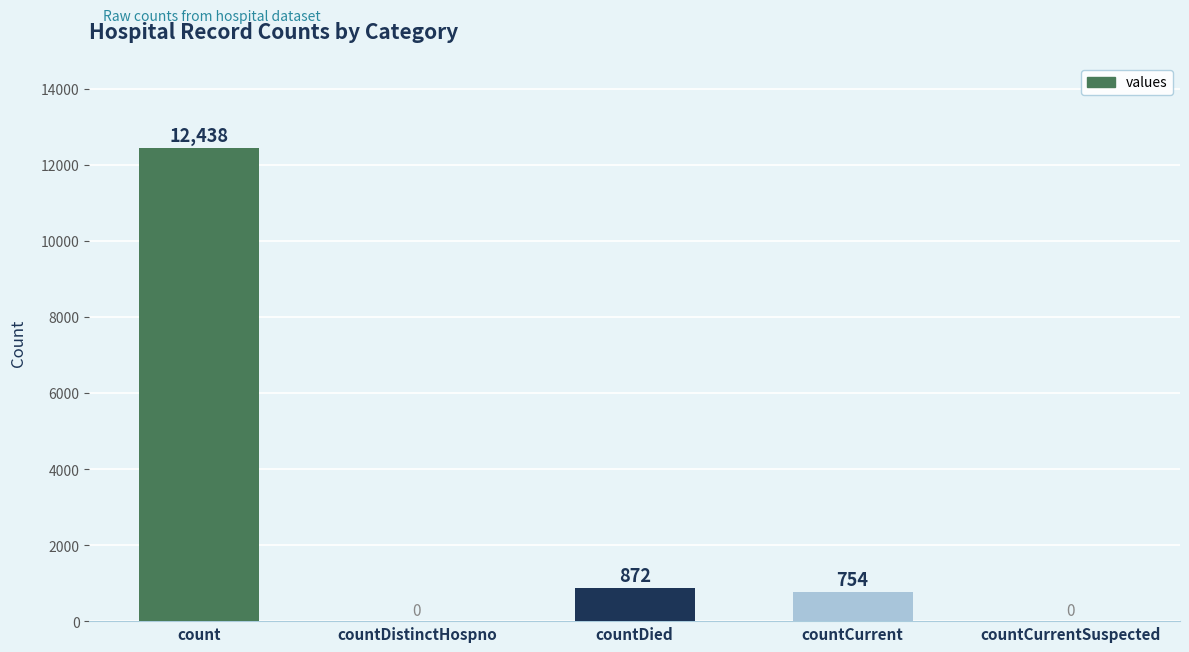

What is the change in value from count to countDied?

-11566